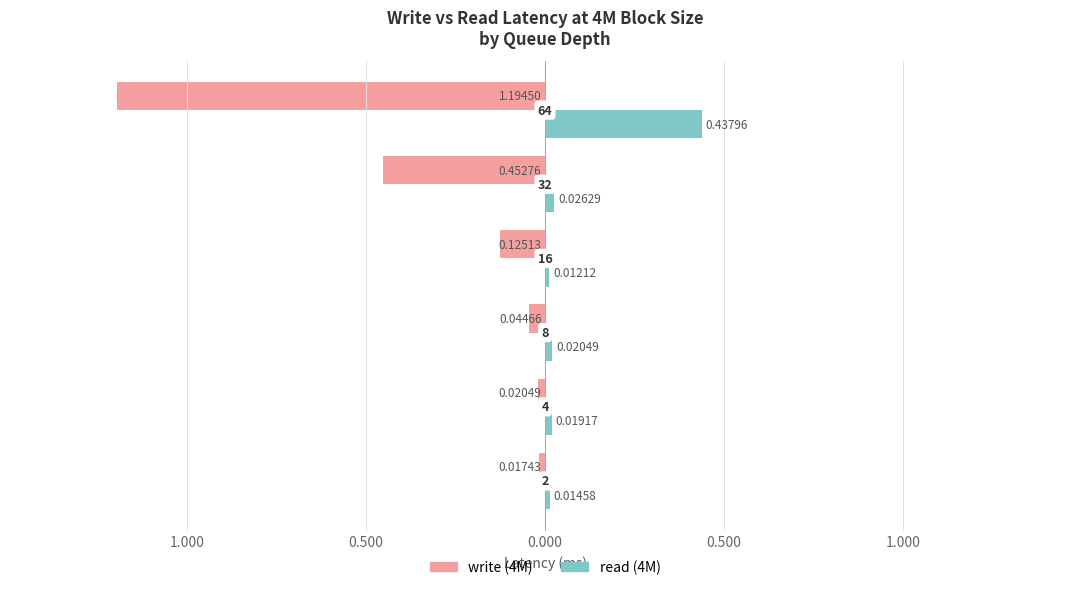

What are all the series names shown in the legend?

write (4M), read (4M)